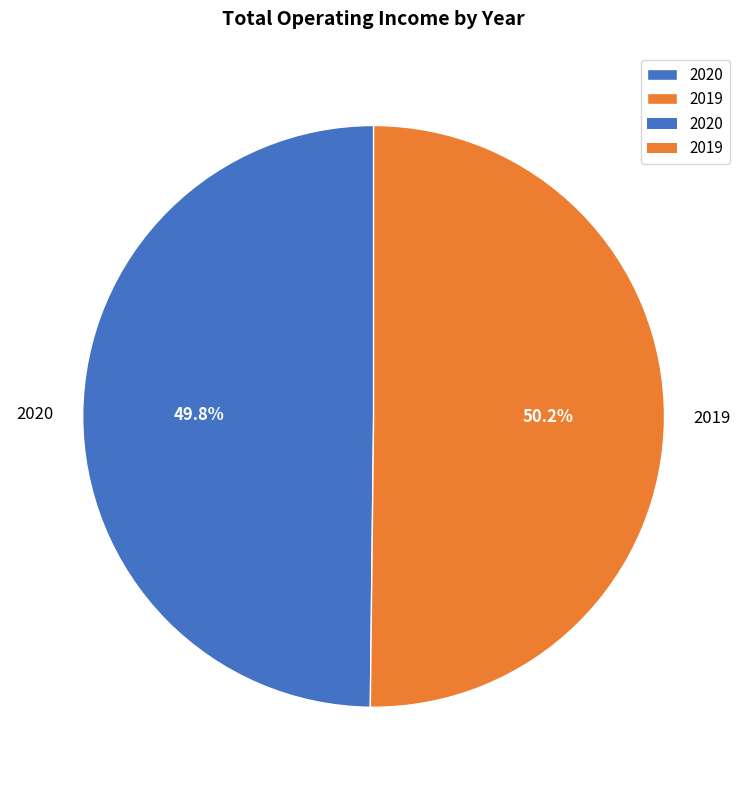

Is there any slice that represents more than half of the pie?

Yes